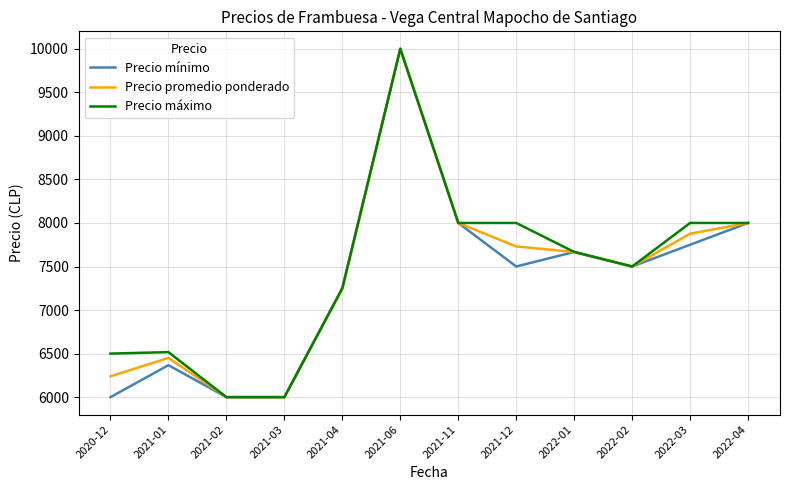

At 2021-12, list the series in order from largest to smallest.

Precio máximo, Precio promedio ponderado, Precio mínimo